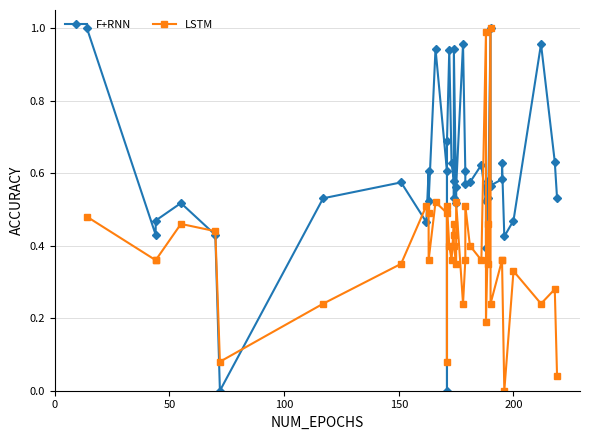

What is the maximum value shown in the chart?

1.0